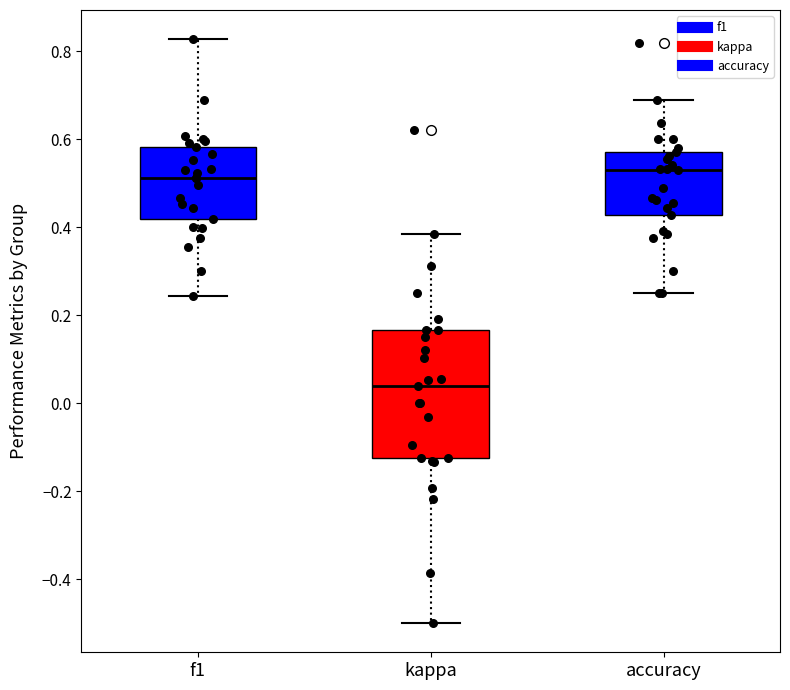

Where does the lower whisker of the box for f1 end on the y-axis? The values are not printed on the chart, so give them approximately, as read against the axis.

0.24